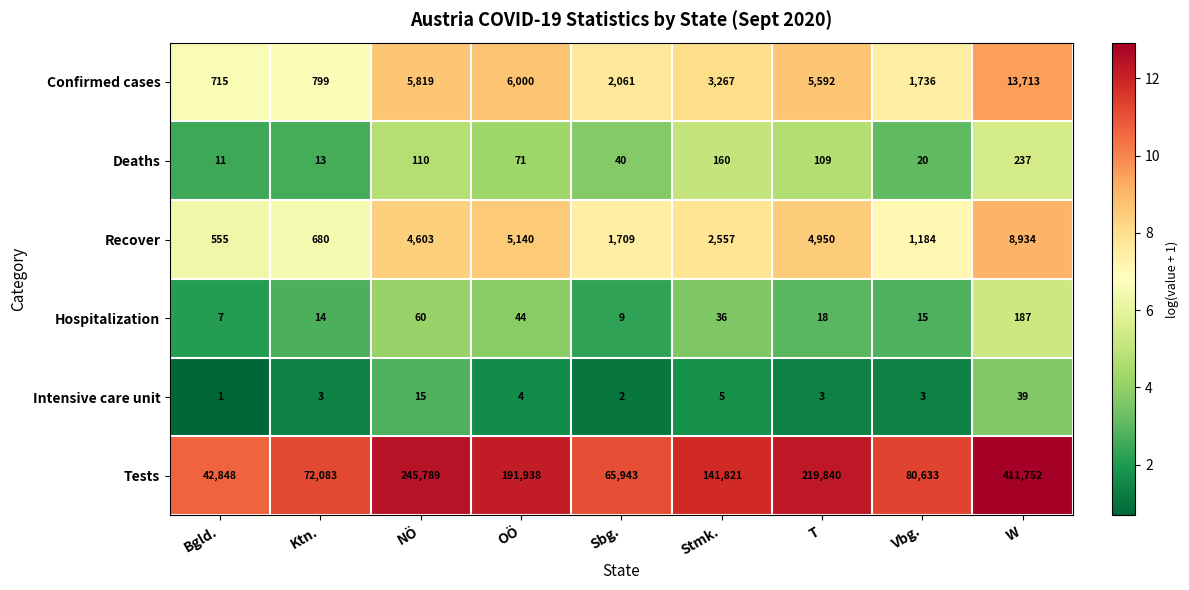

List the series in order of their peak value, highest first.

Tests, Confirmed cases, Recover, Deaths, Hospitalization, Intensive care unit